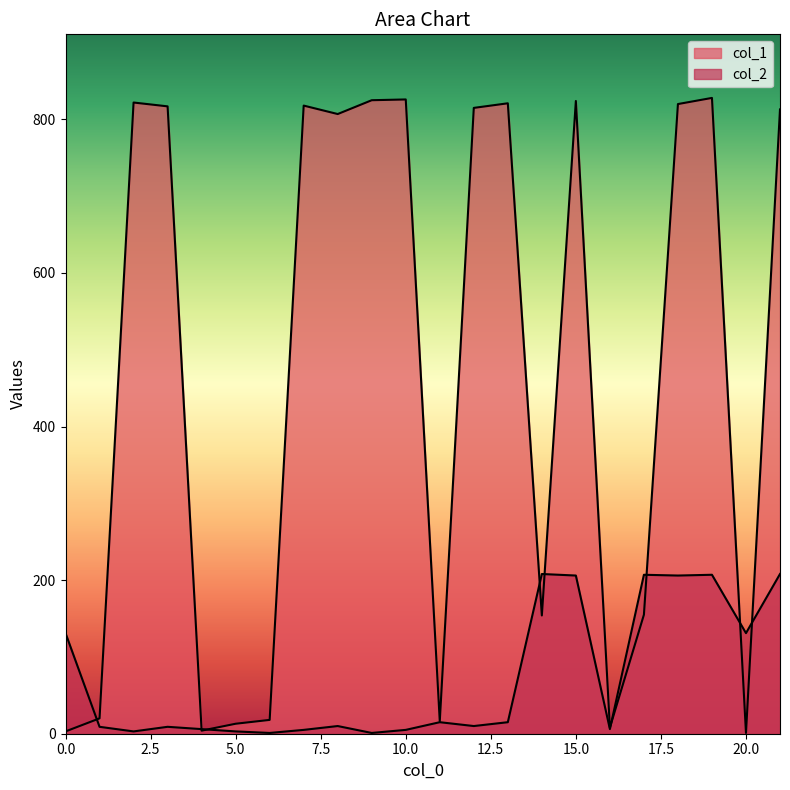

What is the difference between the col_2 values at 5 and 14?

205